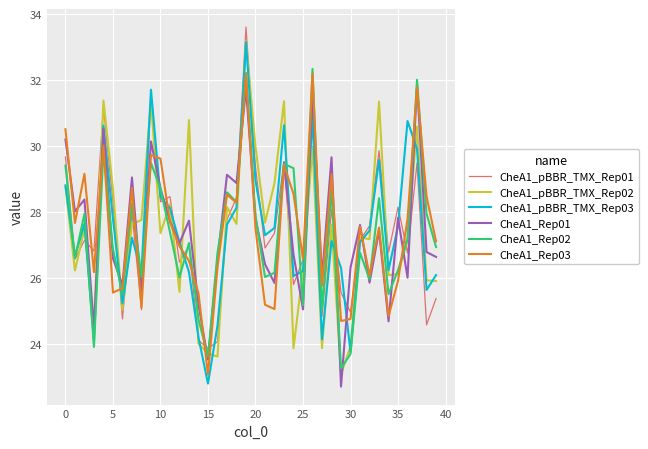

What is the highest value of the CheA1_pBBR_TMX_Rep03 series?

33.2